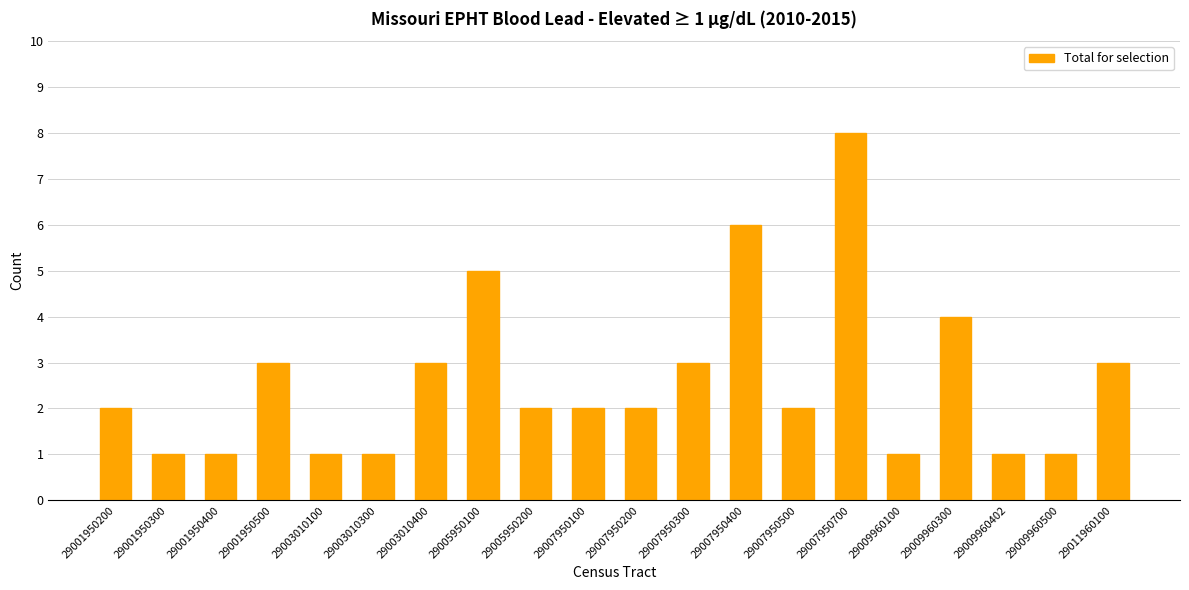

What is the difference between the values at 29007950200 and 29007950400?

4